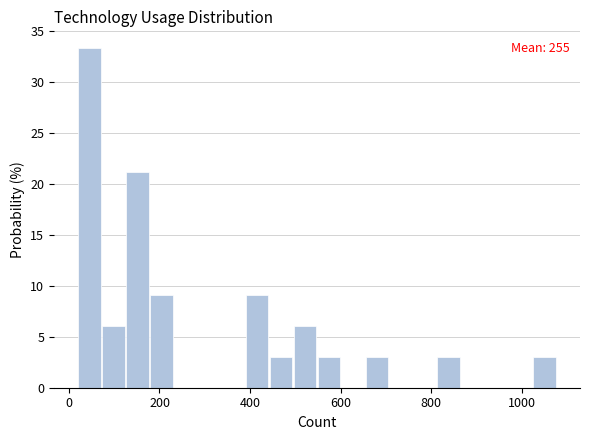

Read against the x-axis, roughly where is the centre of the tallest bar?

40